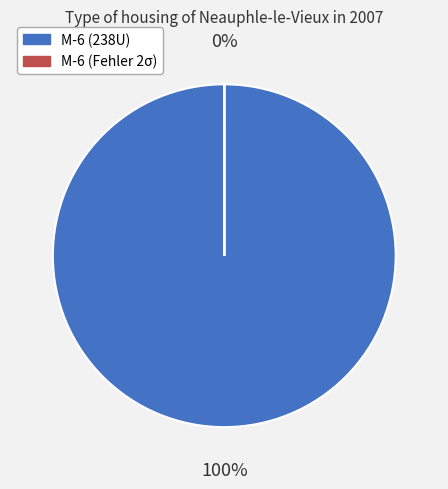

What percentage do M-6 (Fehler 2σ) and M-6 (238U) together represent?

100.0%